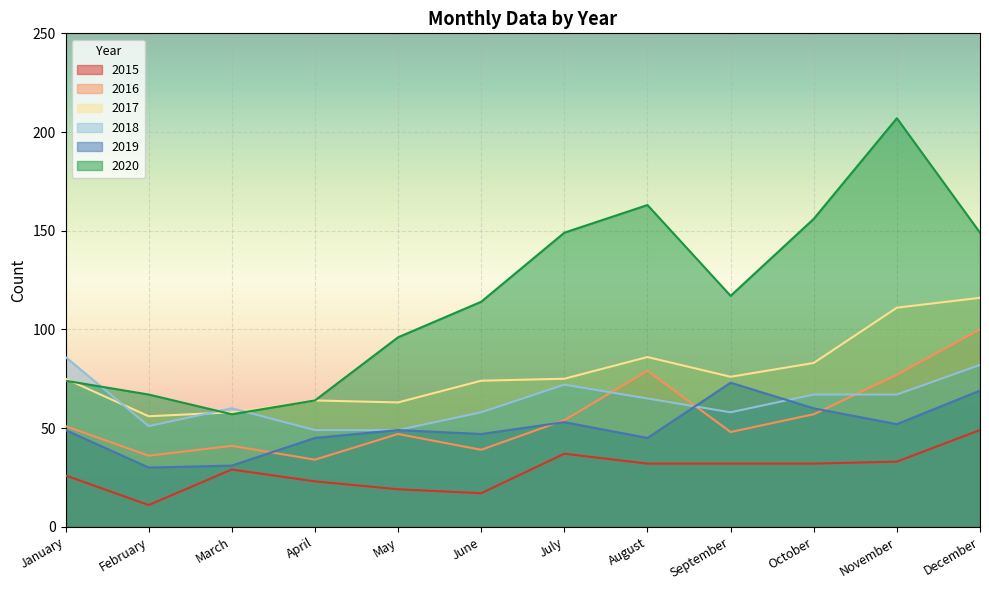

How many series are shown in this chart?

6